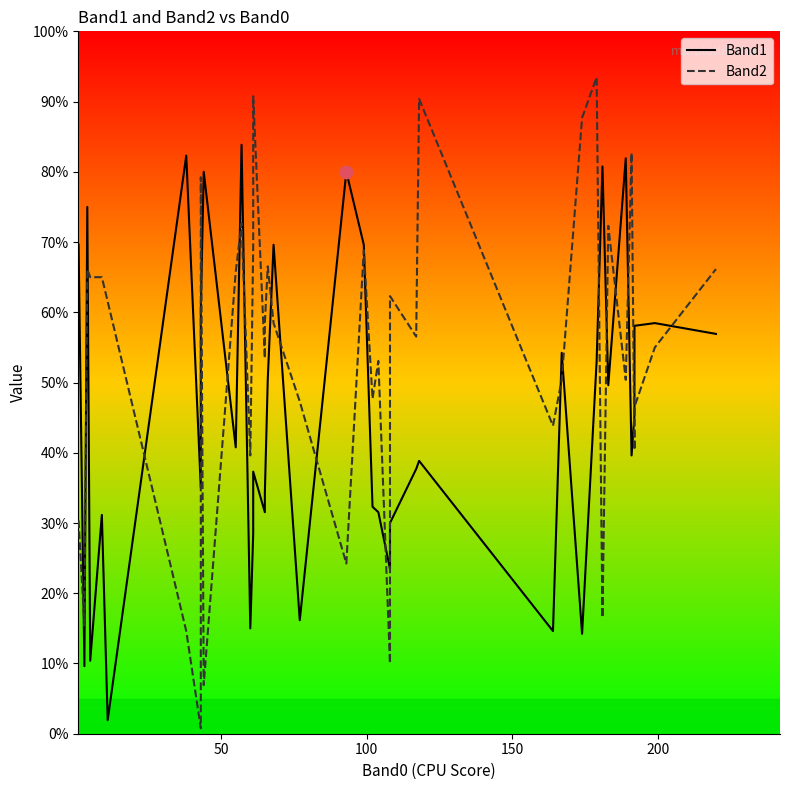

Which series contains the highest Y value?

Band2